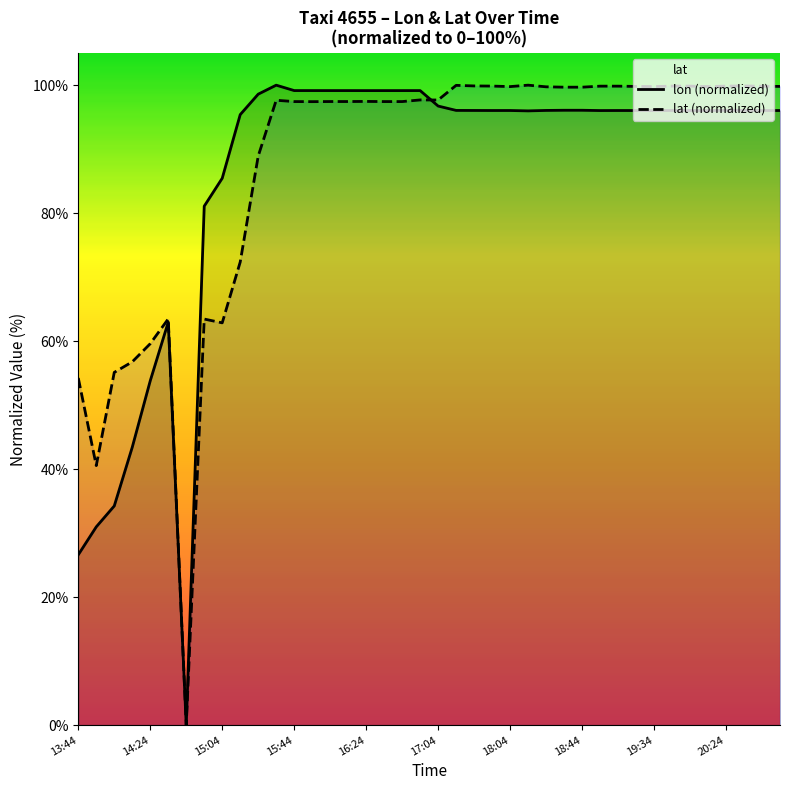

What is the difference between the lat values at 16:24 and 20:44?

2.4